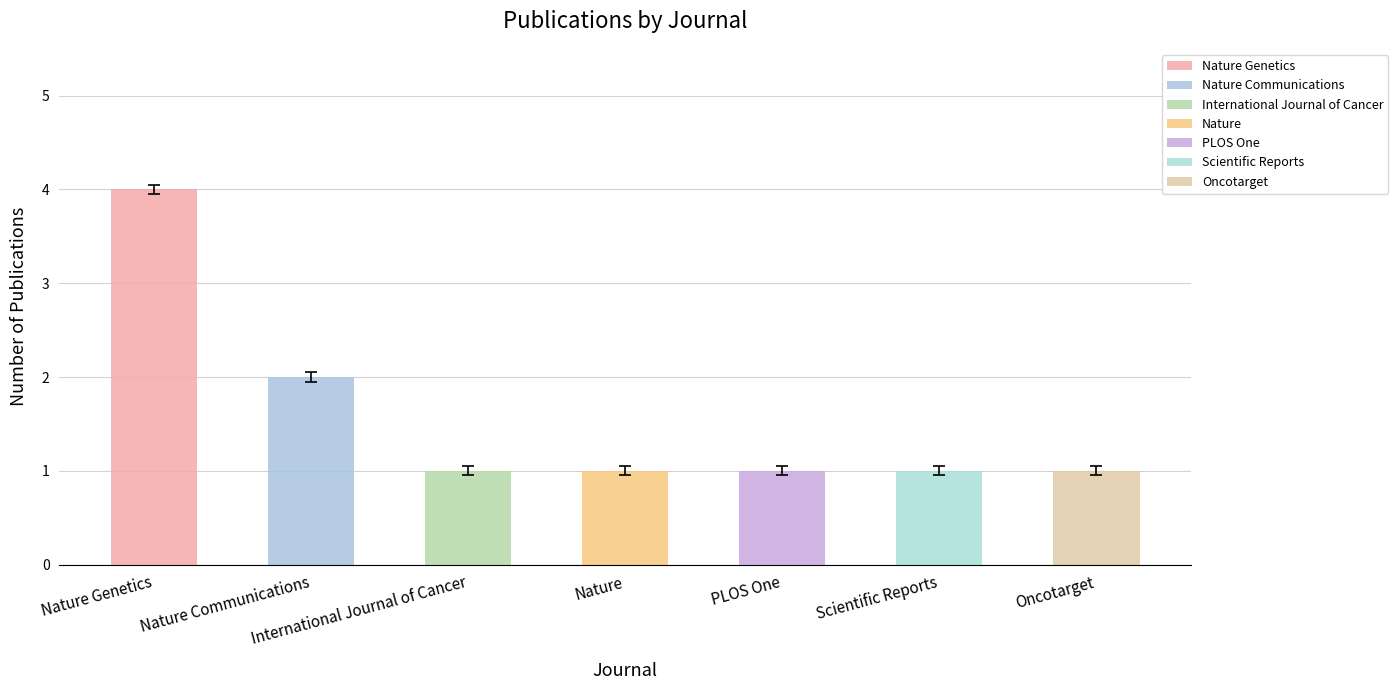

What is the difference between the maximum and minimum values?

3